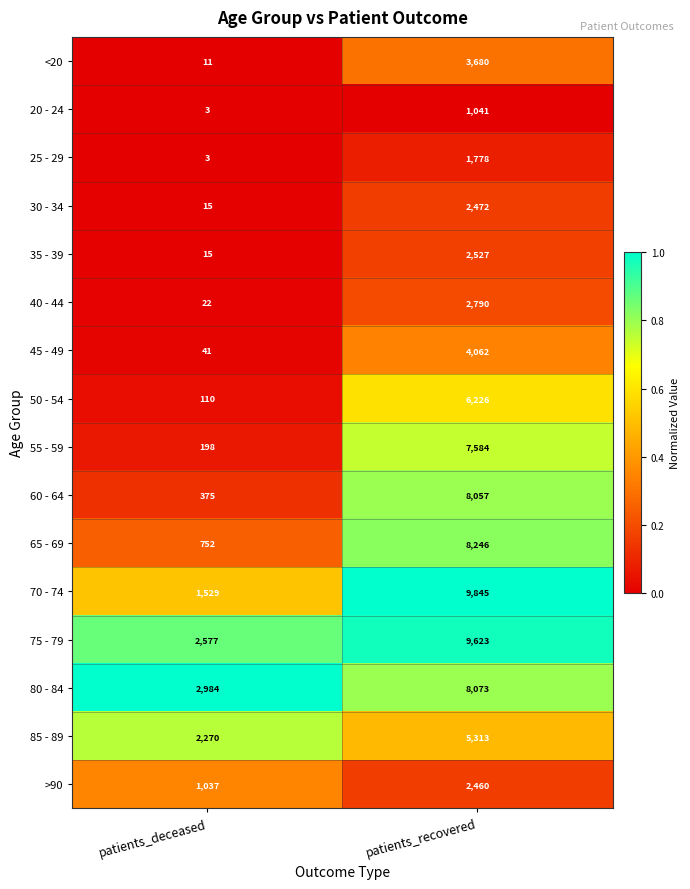

What is the greatest value displayed?

9845